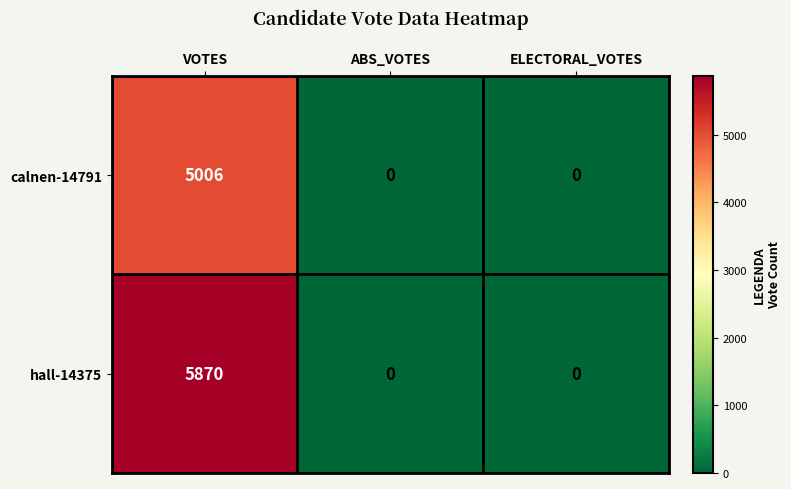

Which series has the largest total across all categories?

hall-14375